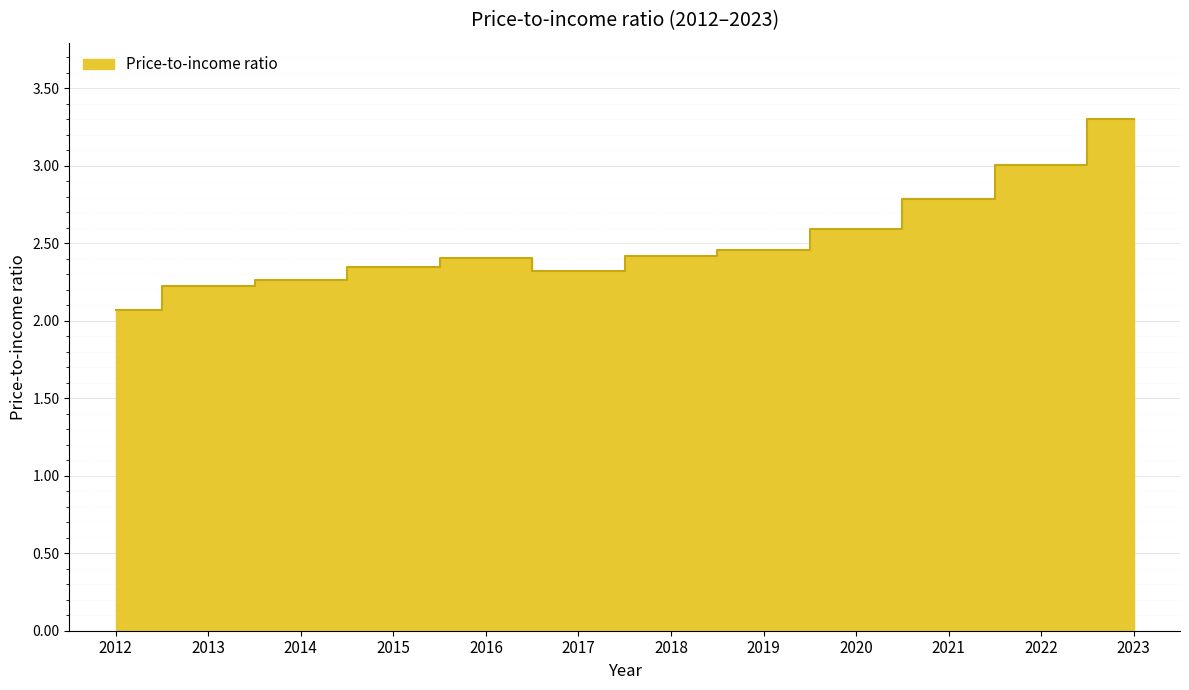

The chart shows a value of 3.0 at 2022. True or false?

True